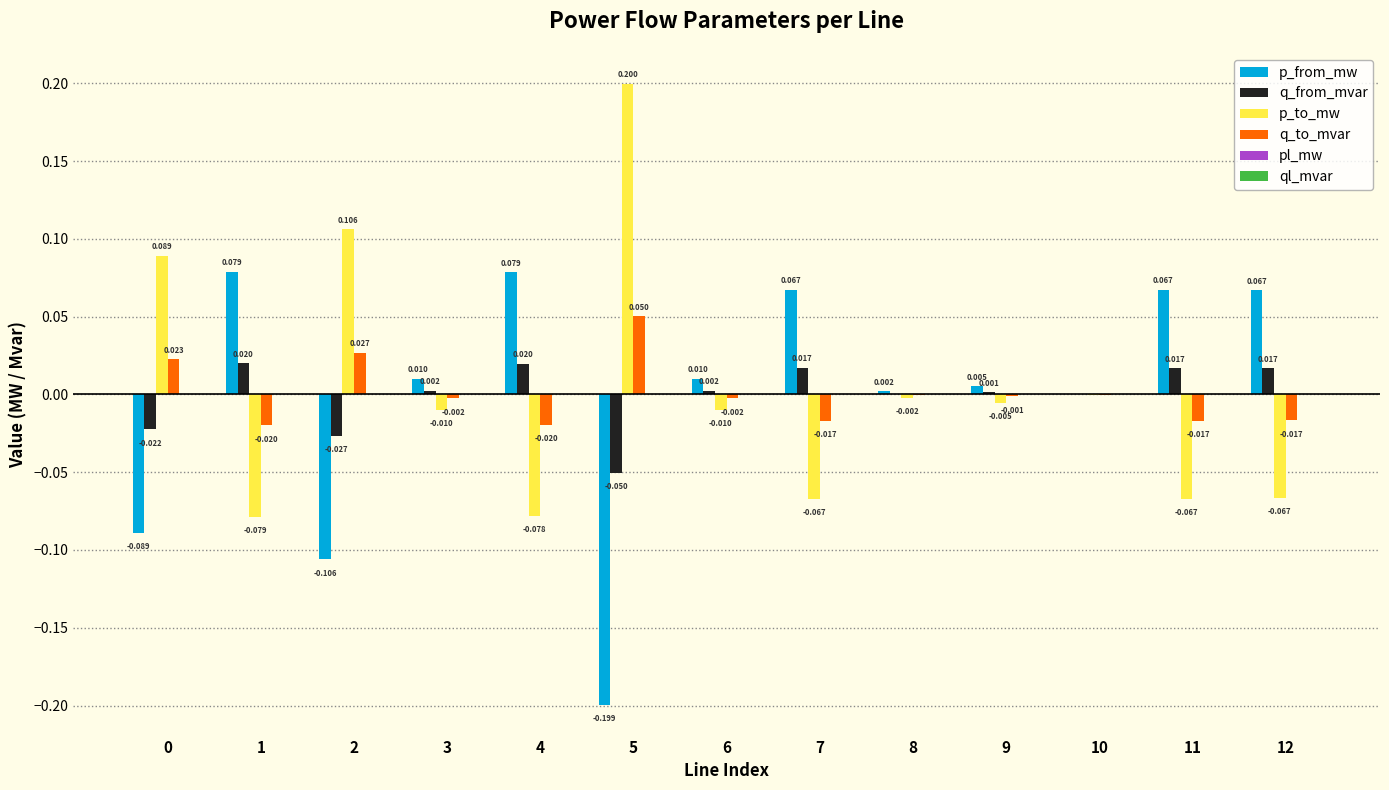

The value of p_to_mw at 10 is -0.0. True or false?

True